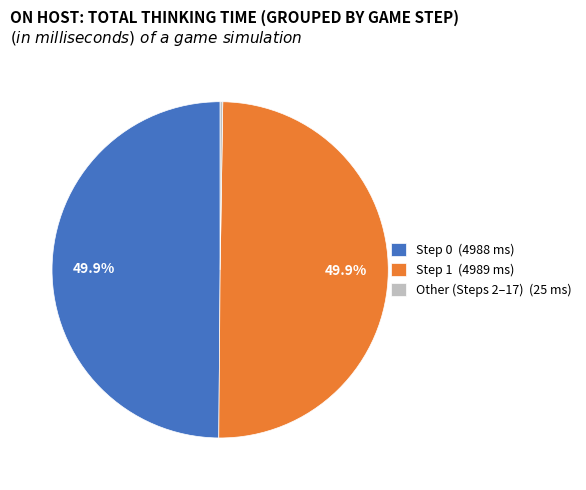

What percentage is NOT represented by Step 1 (4989 ms)?

50.1%